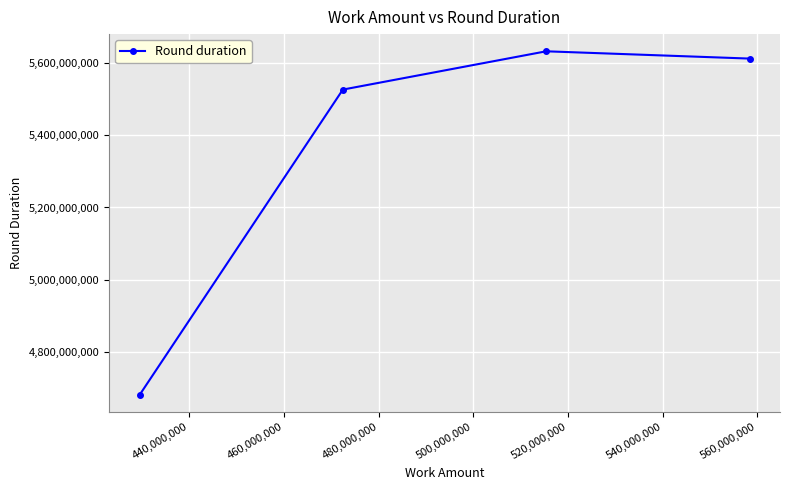

How many series are shown in this chart?

1